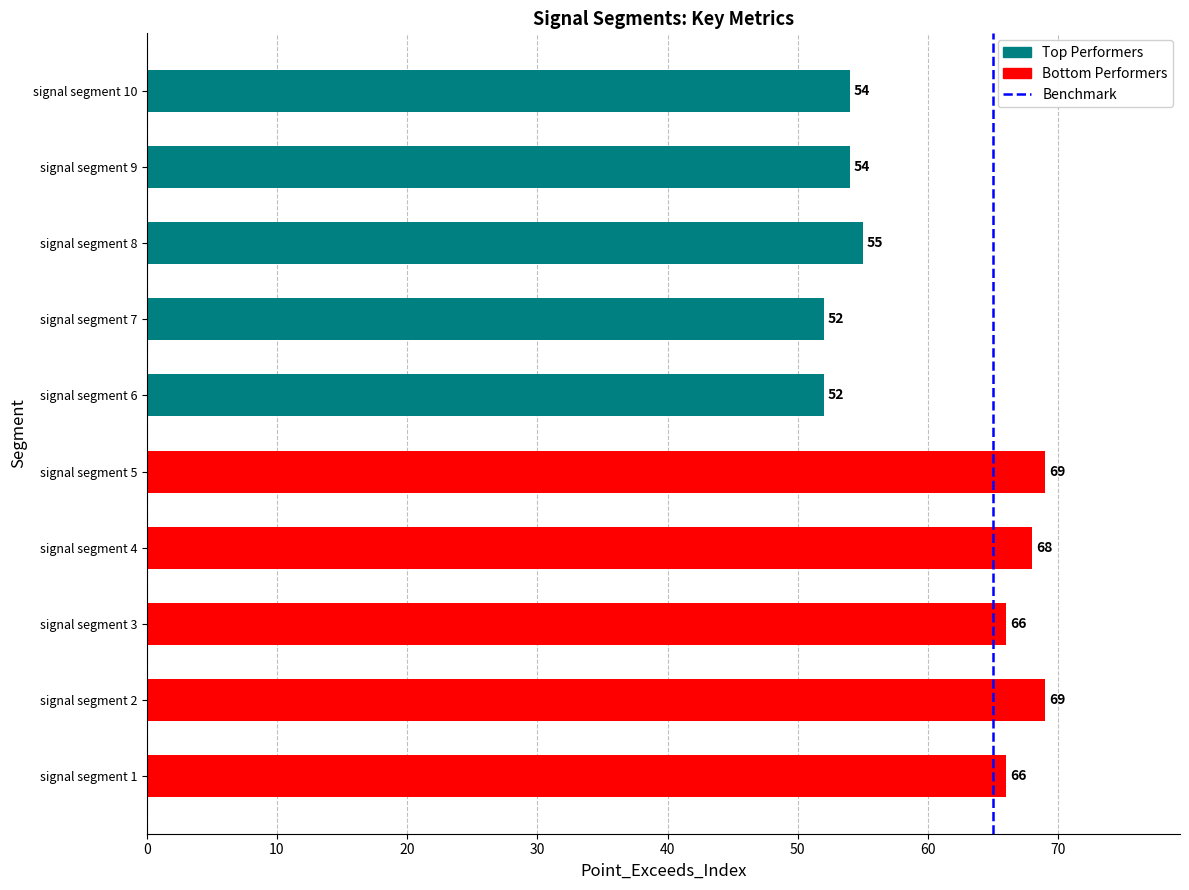

Reading bottom to top, what are all the values shown in this chart?

66	69	66	68	69	52	52	55	54	54